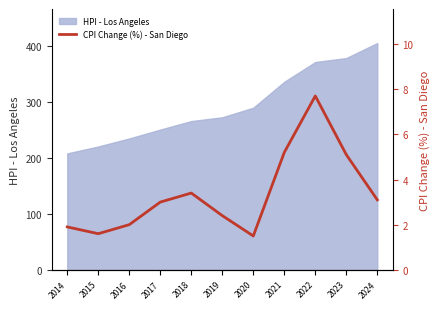

What is the minimum value shown in the chart?

1.5